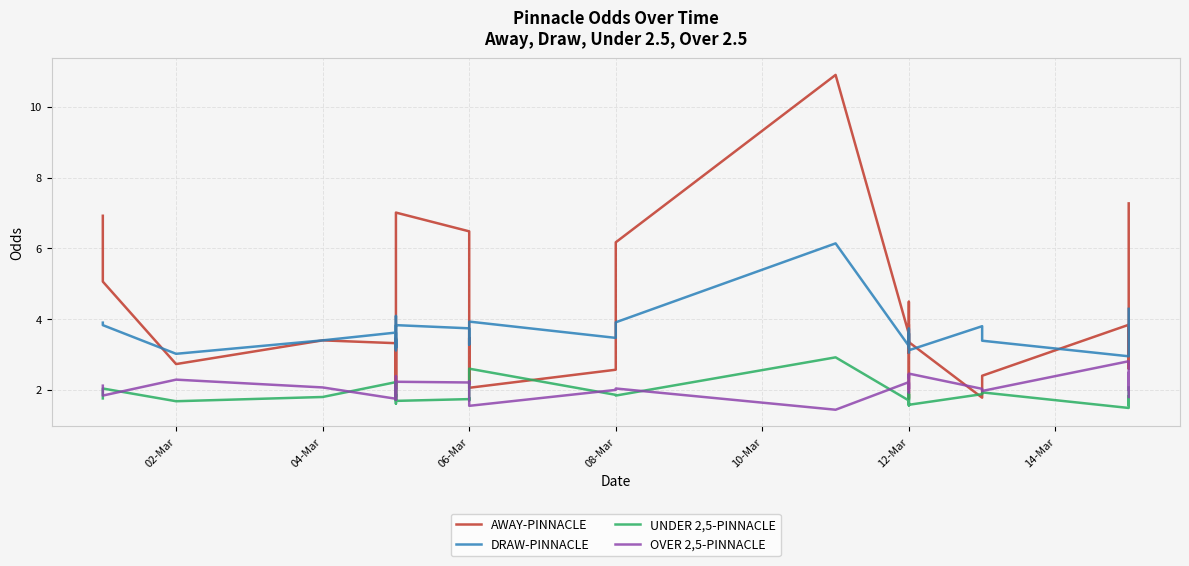

At how many categories does at least one series exceed 10?

1